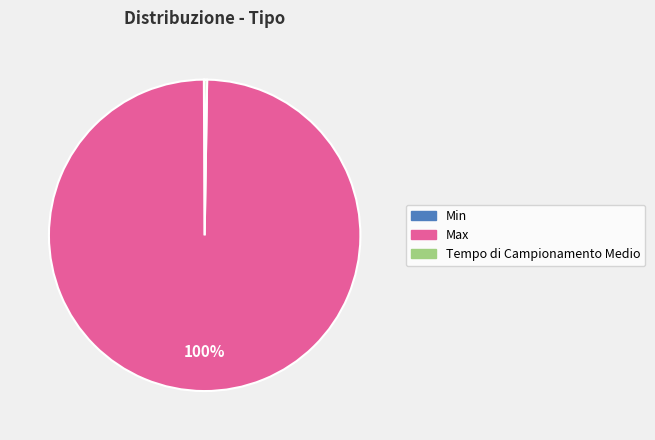

What is the majority slice?

Max